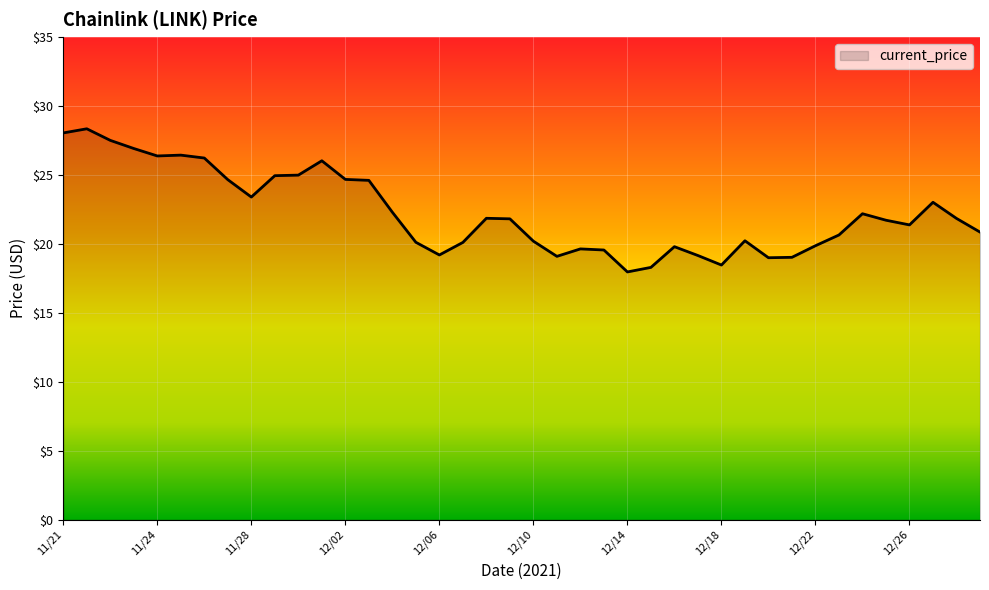

What is the maximum value shown in the chart?

28.3